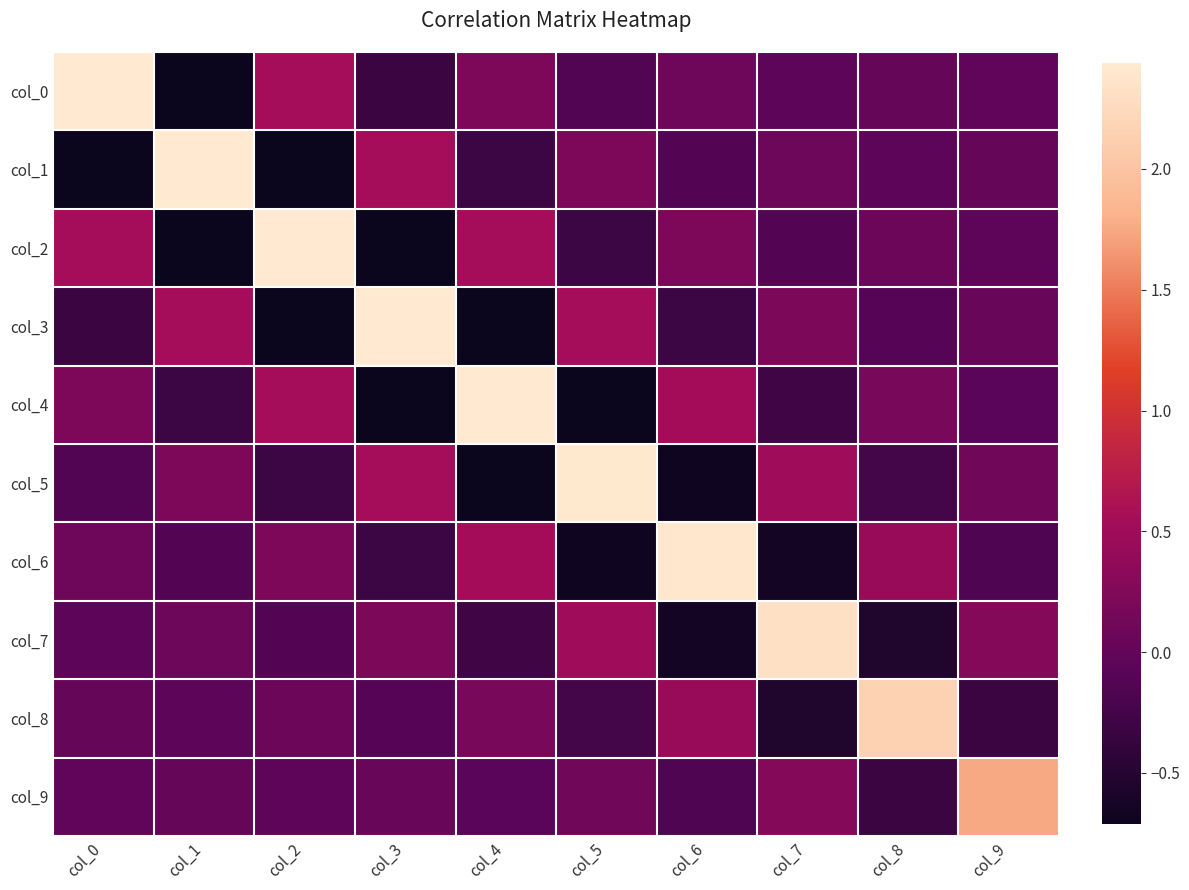

Rank the series by their maximum value, from highest to lowest.

col_0, col_1, col_2, col_3, col_4, col_5, col_6, col_7, col_8, col_9